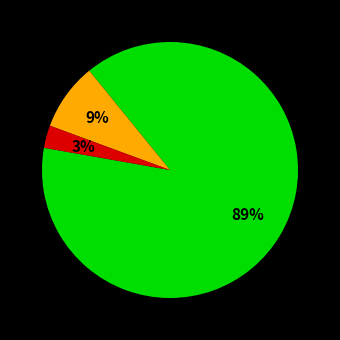

Is there any slice that represents more than half of the pie?

Yes